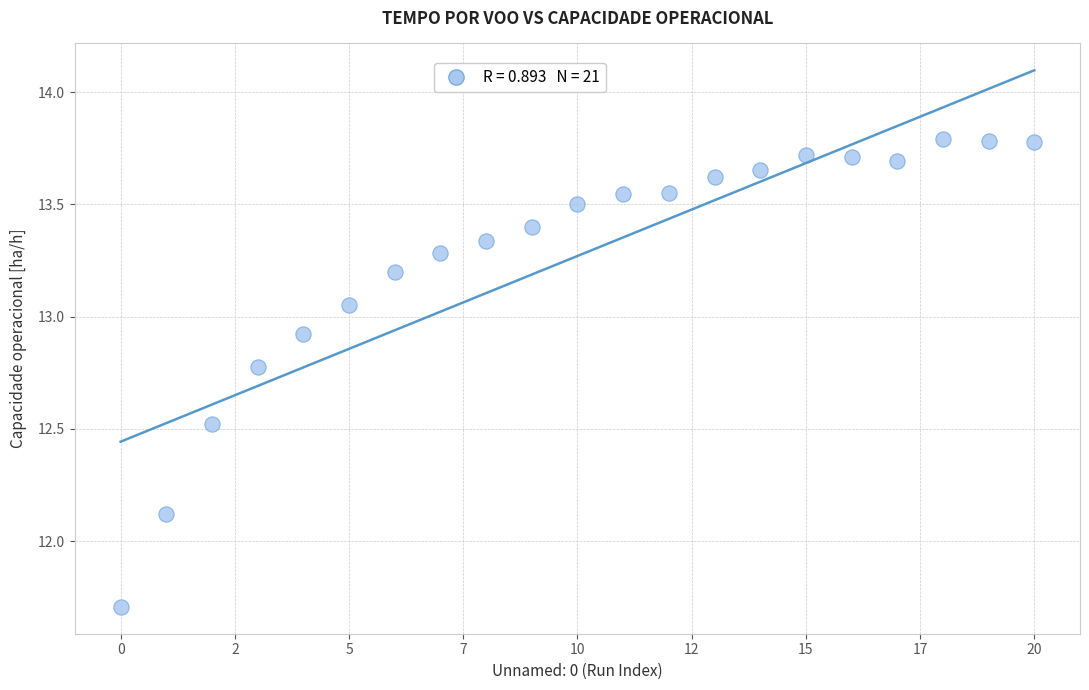

What Y value in the scatter plot is closest to 12?

12.1